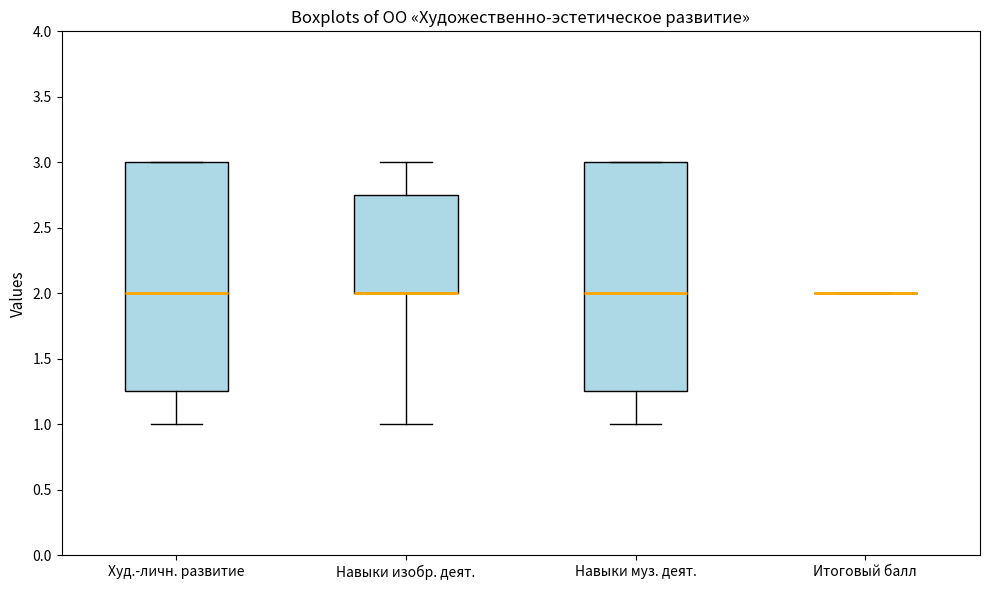

Reading left to right, transcribe this box plot: for each box, give where its median line is, the range the box spans, and where its two whiskers end, as read against the y-axis. The values are not printed on the chart, so give them approximately, as read against the axis.

Худ.-личн. развитие: median 2.00, box 1.25 to 3.00, whiskers 1.00 to 3.00
Навыки изобр. деят.: median 2.00 (drawn on the box's lower edge), box 2.00 to 2.75, whiskers 1.00 to 3.00
Навыки муз. деят.: median 2.00, box 1.25 to 3.00, whiskers 1.00 to 3.00
Итоговый балл: box collapsed to a line at 2.00, whiskers 2.00 to 2.00